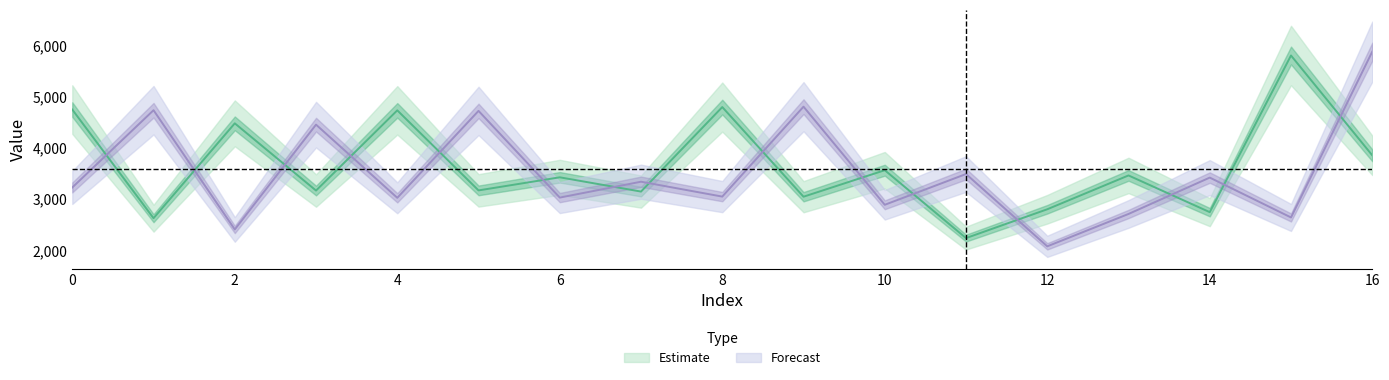

Reading left to right, extract all data points from this chart.

y: 0=4750.5	1=2626.5	2=4481.5	3=3167.0	4=4735.5	5=3170.0	6=3426.0	7=3147.0	8=4799.5	9=3046.5	10=3565.0	11=2237.5	12=2801.0	13=3462.5	14=2744.5	15=5808.0	16=3856.0
yp: 0=3227.3	1=4737.9	2=2406.5	3=4455.9	4=3025.1	5=4724.8	6=3029.5	7=3339.9	8=3048.8	9=4807.1	10=2888.6	11=3490.1	12=2076.2	13=2709.2	14=3420.5	15=2640.9	16=5882.8